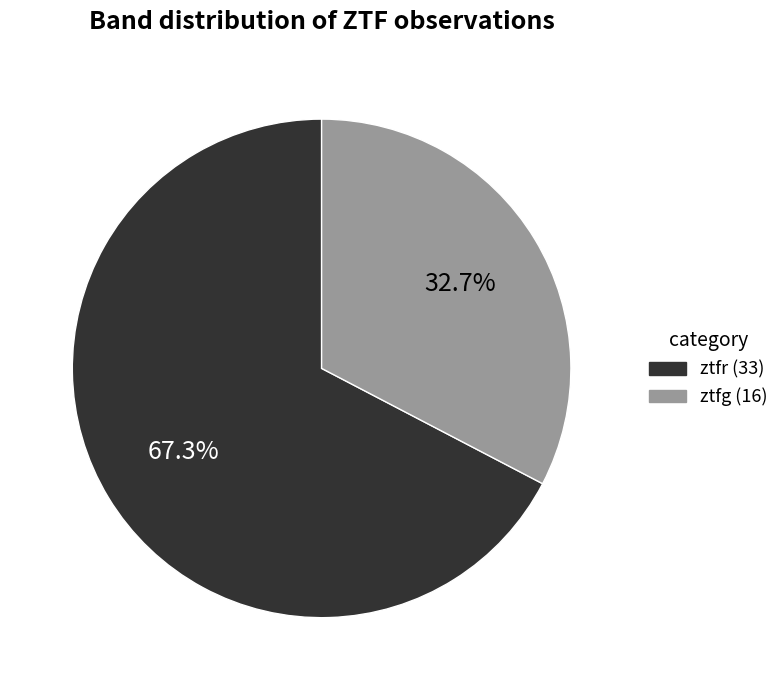

True or false: ztfg accounts for 46% of the total.

False